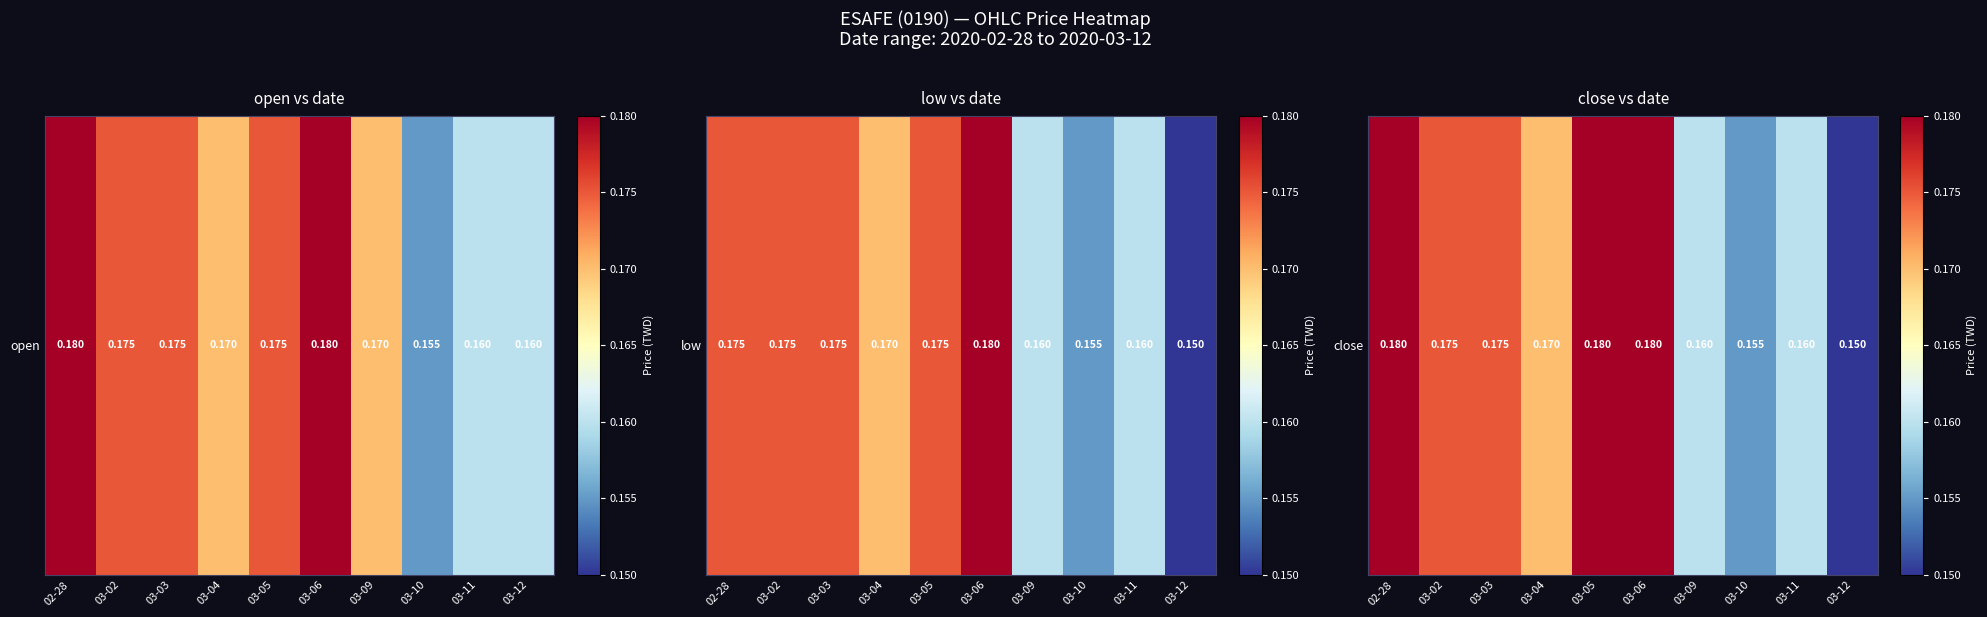

List the labels in order of value, largest first.

02-28, 03-05, 03-06, 03-02, 03-03, 03-04, 03-09, 03-11, 03-10, 03-12